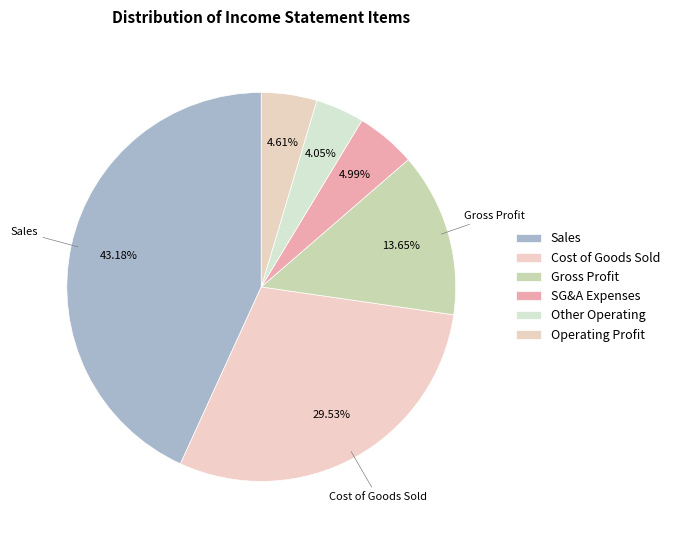

To the nearest percent, what is the average slice percentage?

17%